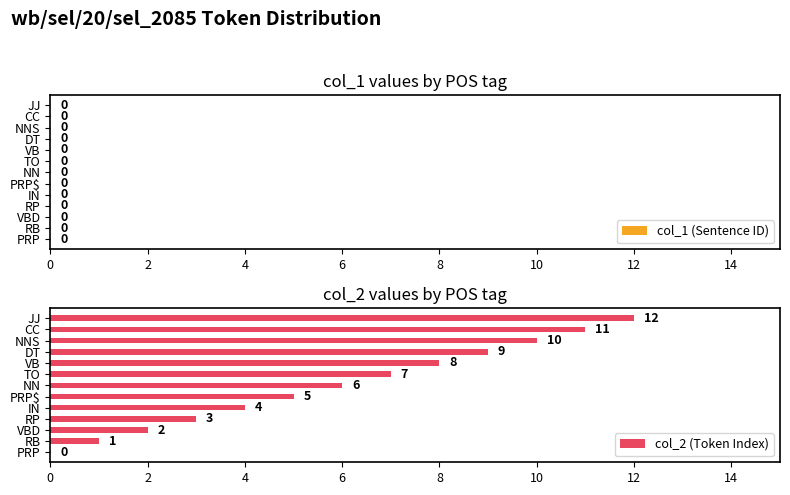

What is the sum of the values at RP and PRP$?

8